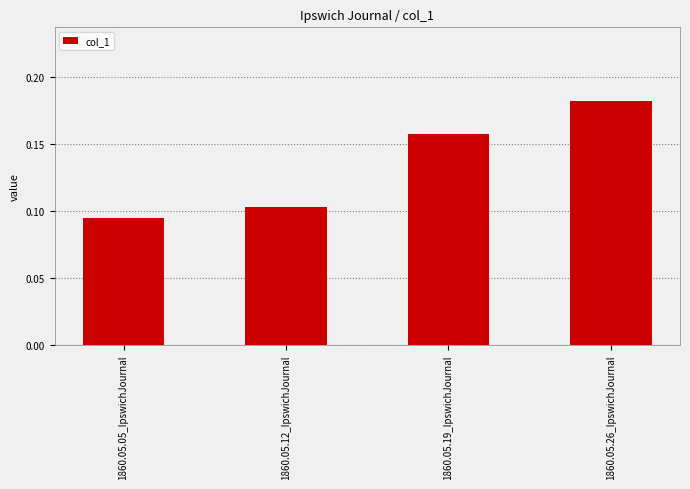

True or false: the data shows 0.0 at 1860.05.12_IpswichJournal.

False